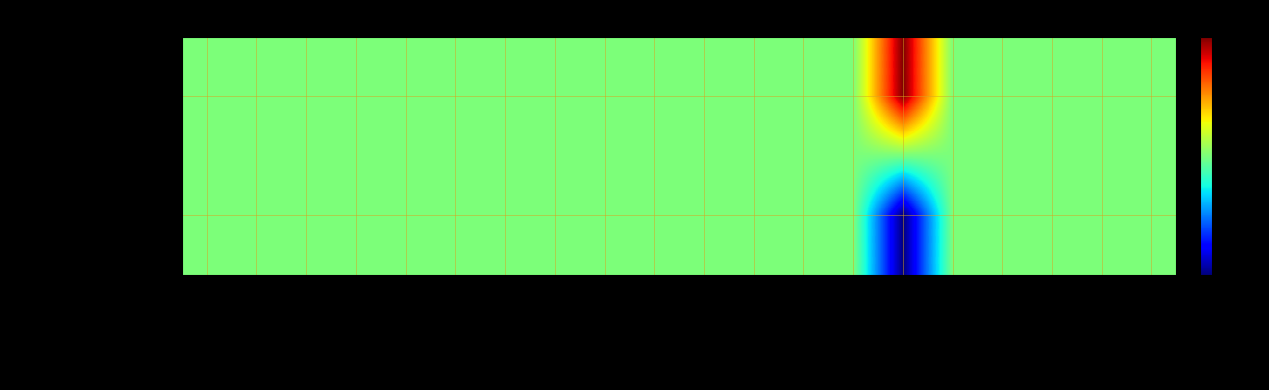

Reading right to left, extract all data points from this chart.

63/25/38 MVA 110/20/10 kV: tap_step_percent=8	tap_max=8	tap_min=8	tap_neutral=8	vn_lv_kv=8	vn_mv_kv=16	vn_hv_kv=8	sn_lv_mva=8	sn_mv_mva=8	sn_hv_mva=8	shift_lv_degree=8	shift_mv_degree=8	i0_percent=8	pfe_kw=8	vkr_lv_percent=8	vkr_mv_percent=8	vkr_hv_percent=8	vk_lv_percent=8	vk_mv_percent=8	vk_hv_percent=8
63/25/38 MVA 110/10/10 kV: tap_step_percent=8	tap_max=8	tap_min=8	tap_neutral=8	vn_lv_kv=8	vn_mv_kv=0	vn_hv_kv=8	sn_lv_mva=8	sn_mv_mva=8	sn_hv_mva=8	shift_lv_degree=8	shift_mv_degree=8	i0_percent=8	pfe_kw=8	vkr_lv_percent=8	vkr_mv_percent=8	vkr_hv_percent=8	vk_lv_percent=8	vk_mv_percent=8	vk_hv_percent=8